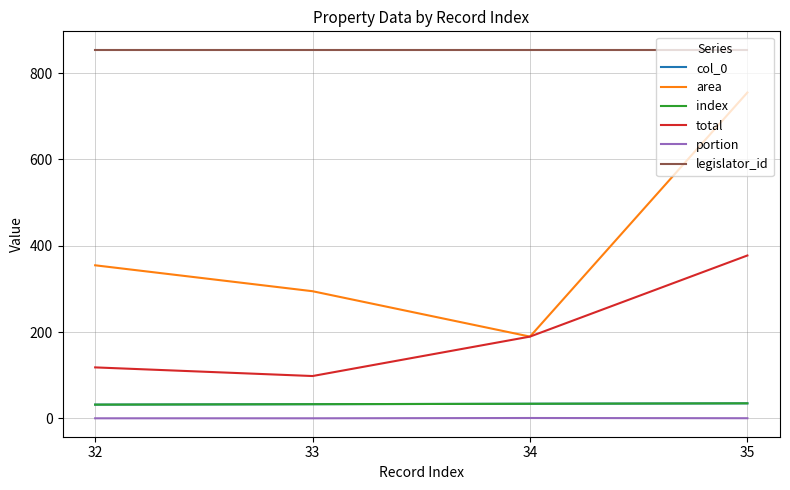

True or false: col_0 has more than 1 points higher than both neighbors.

False